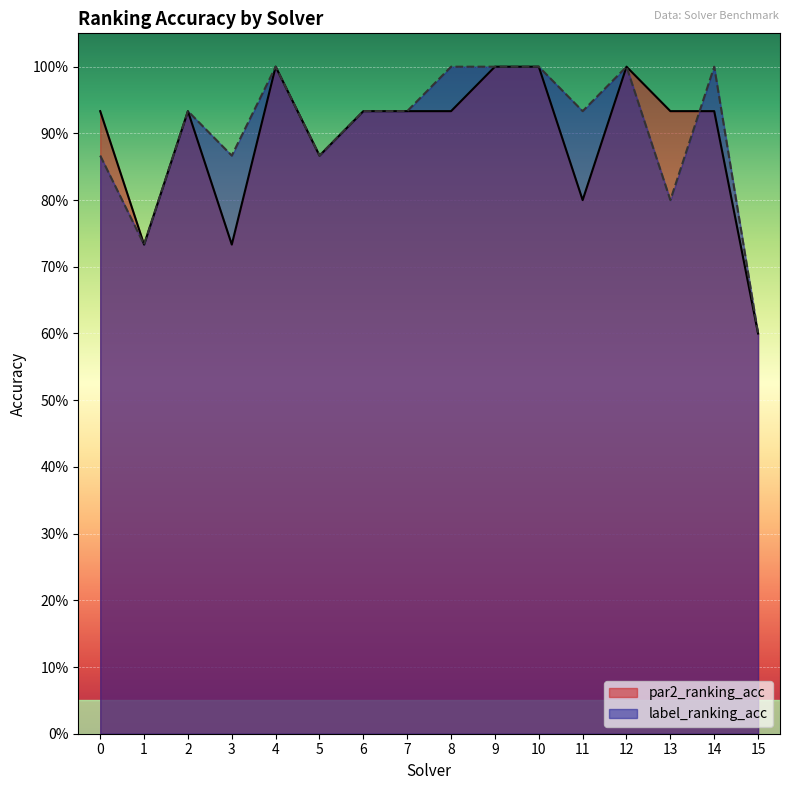

How many intersections are there between par2_ranking_acc and label_ranking_acc?

1